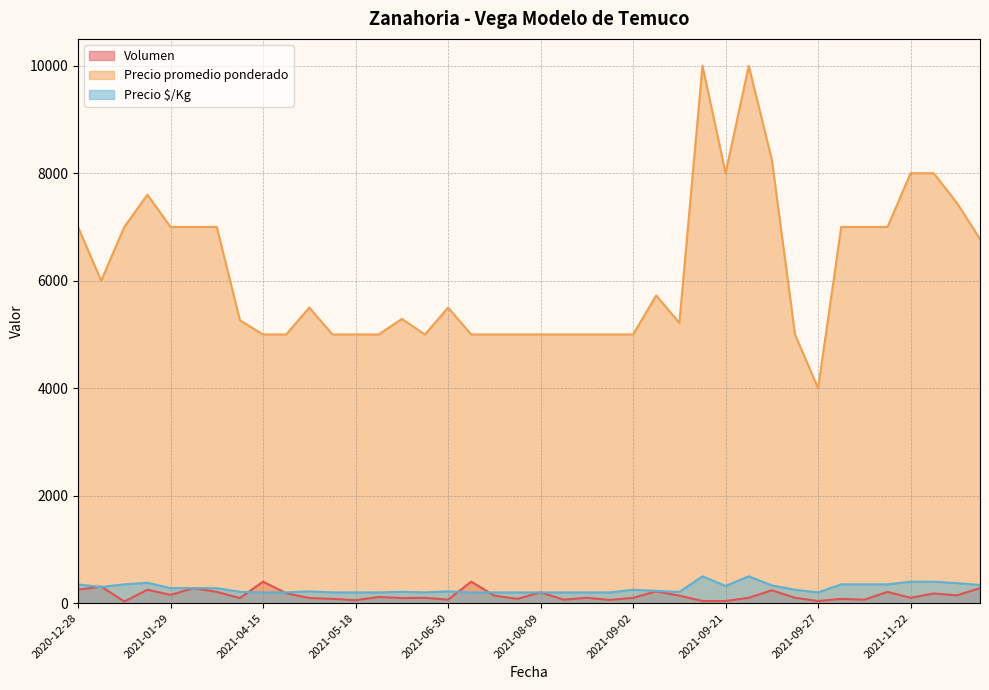

What is the total value across all series at 2021-12-20?

7965